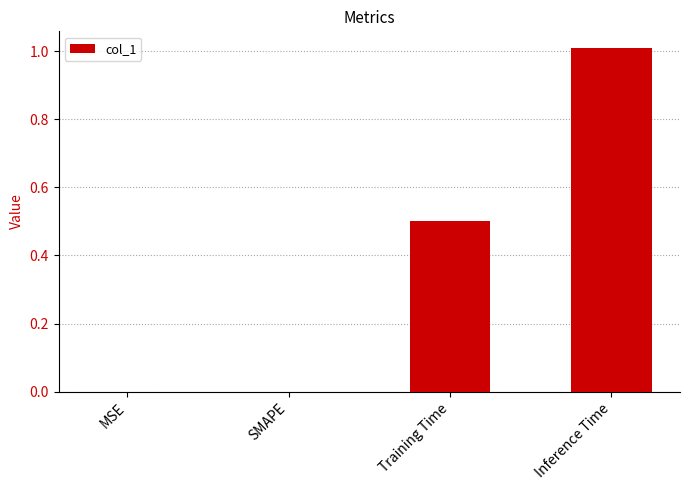

What is the change in value from MSE to Training Time?

+0.5